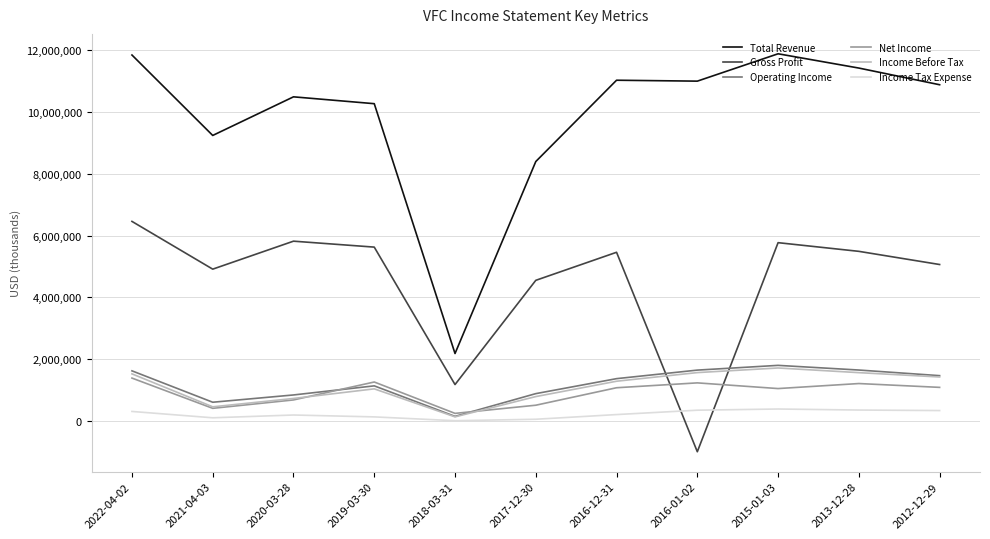

At which label does Operating Income first exceed 1368300?

2022-04-02